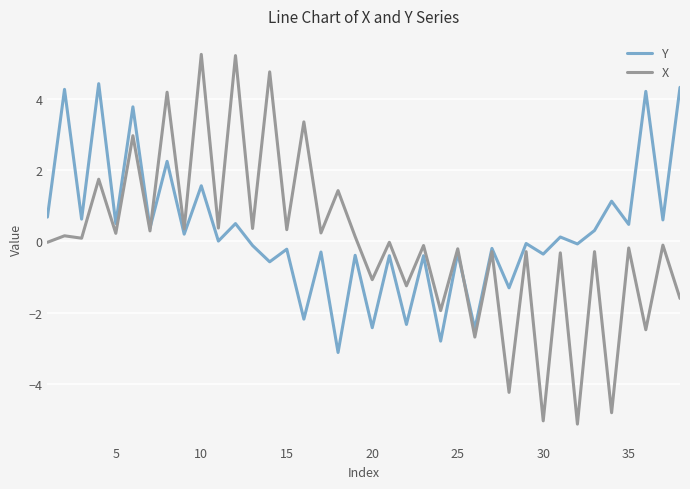

What is the highest value of the Y series?

4.4